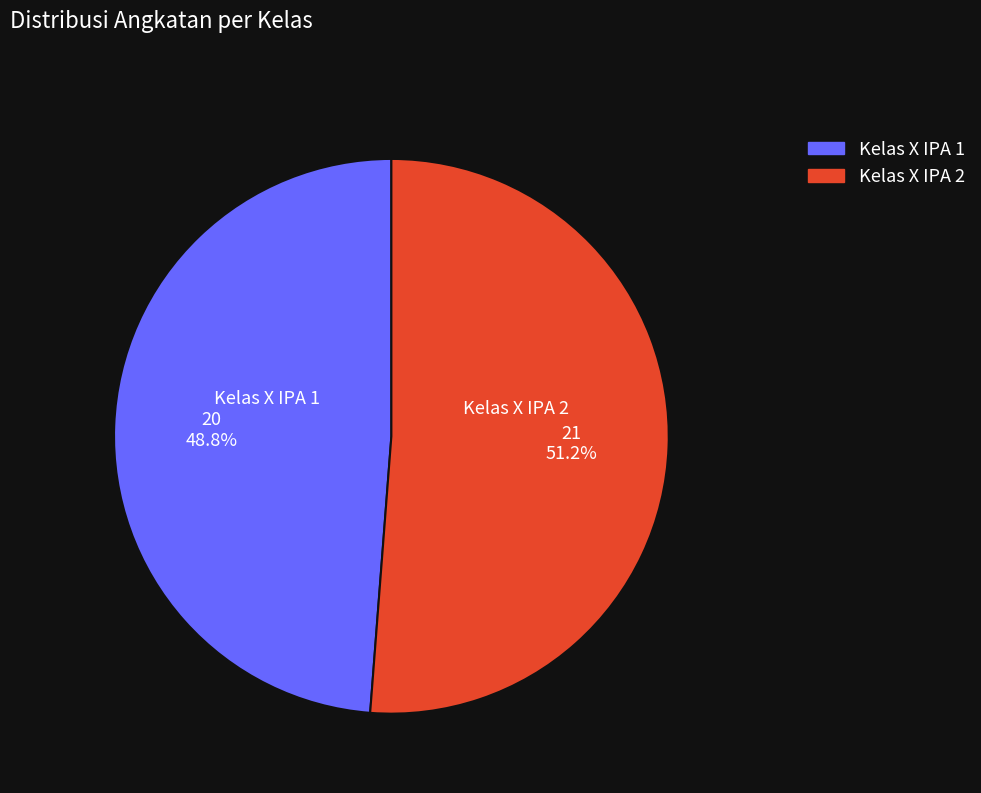

How many slices are in this pie chart?

2